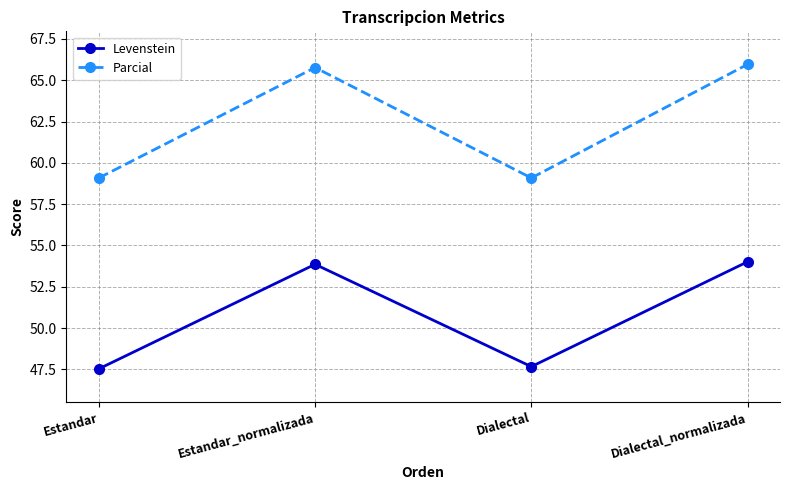

What is the minimum value for Parcial?

59.1